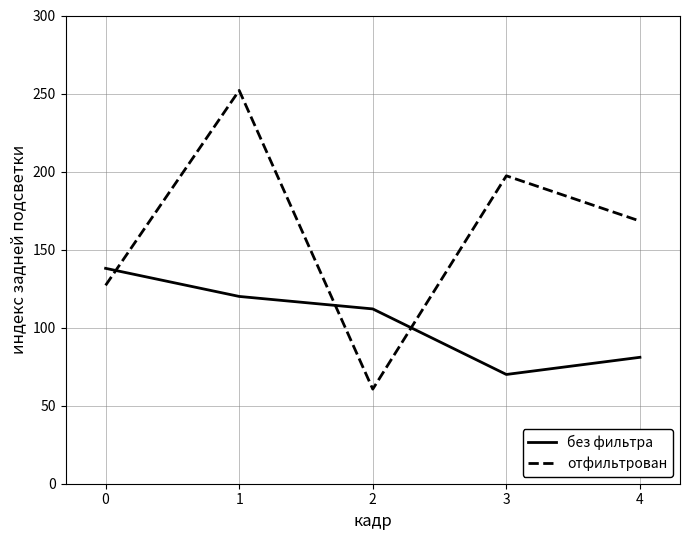

Between 2 and 3, which series saw the biggest shift?

отфильтрован